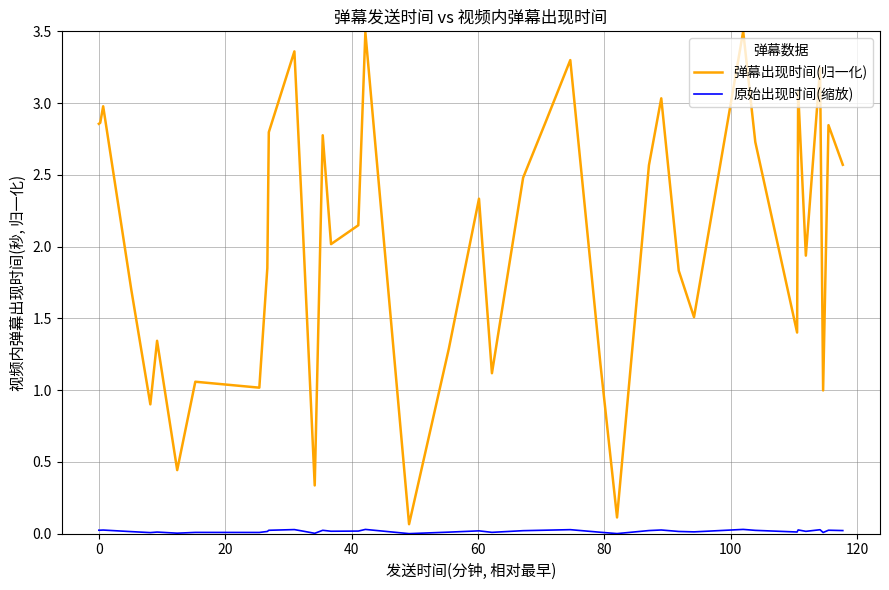

How many lines are shown in the chart?

2